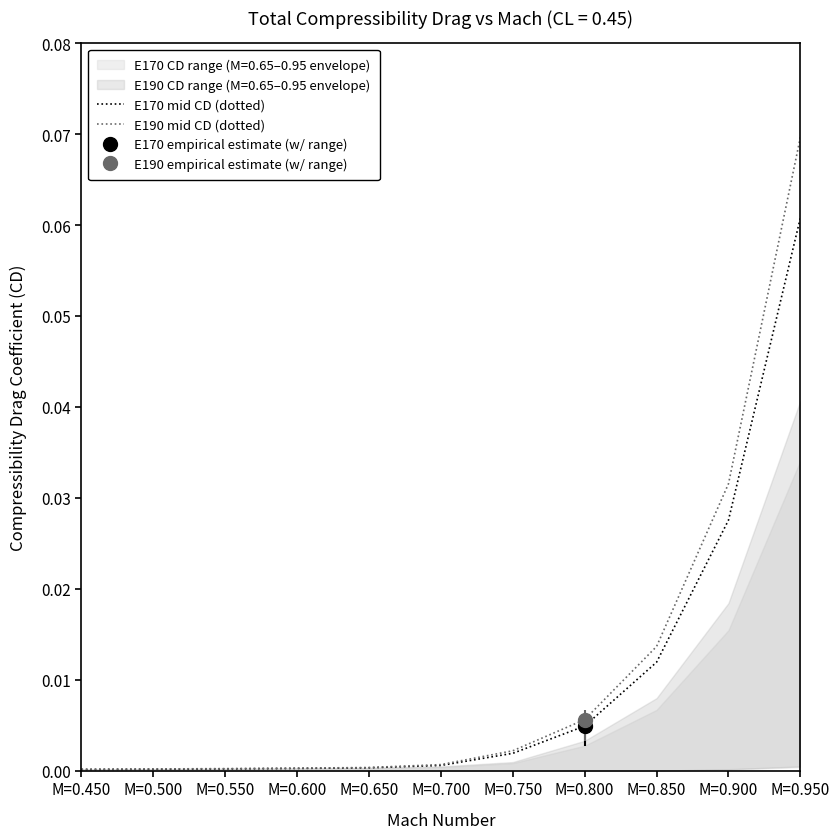

How many categories are shown in the chart?

11